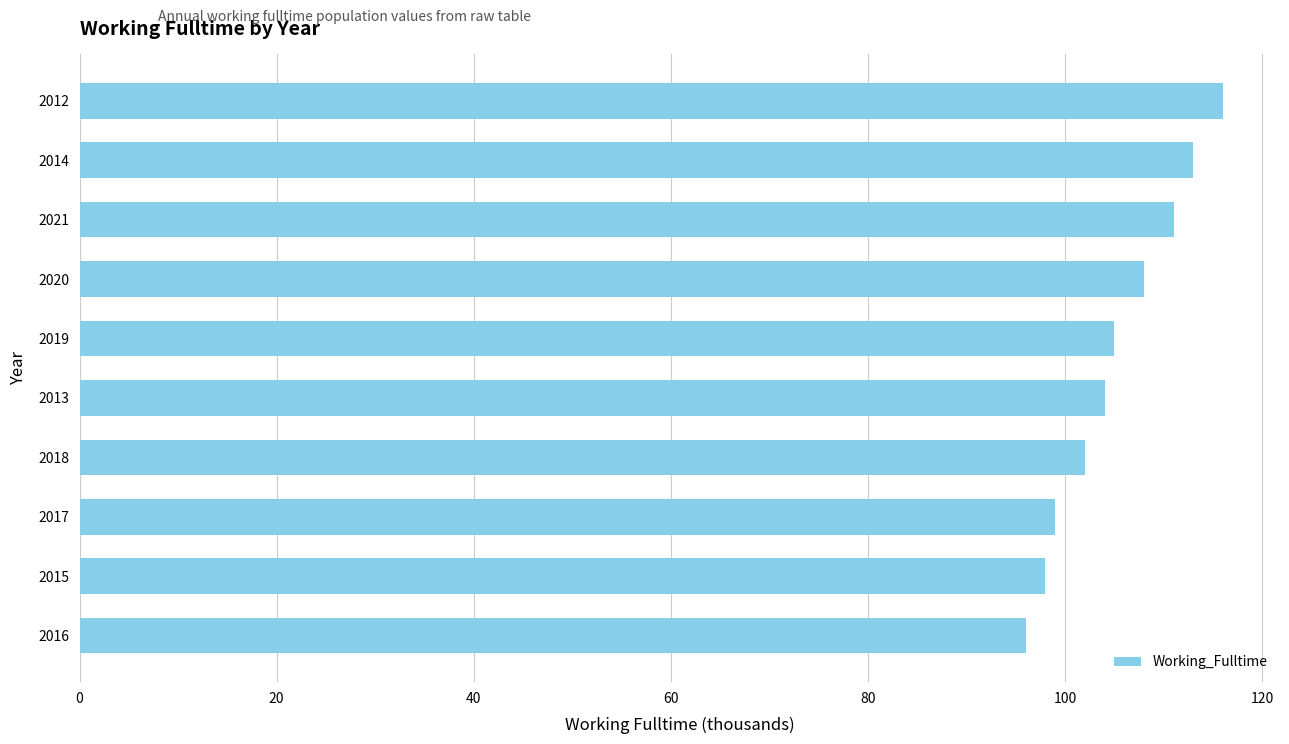

How many bars are there in total?

10